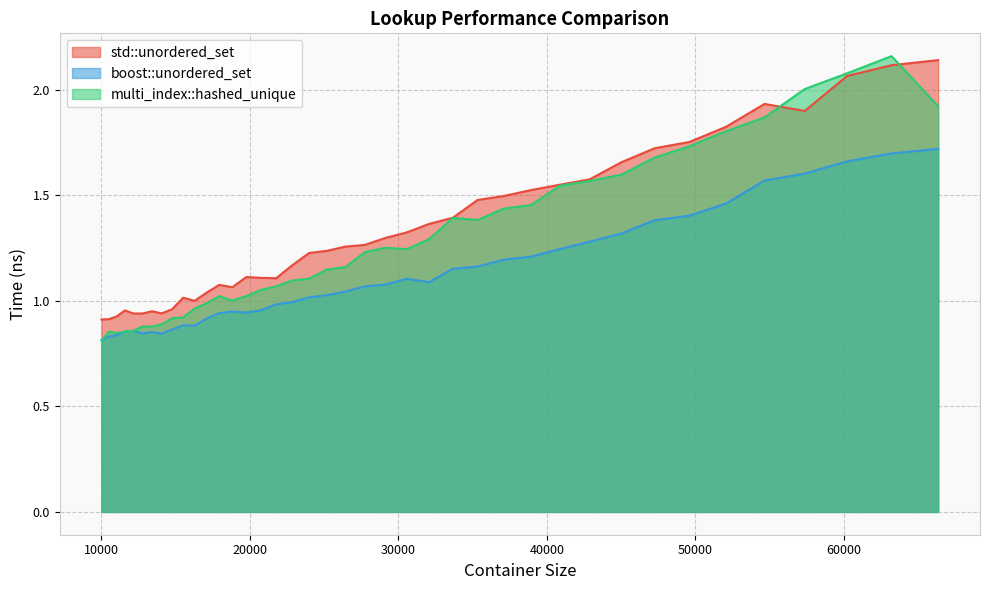

True or false: boost::unordered_set and std::unordered_set intersect in this chart.

False